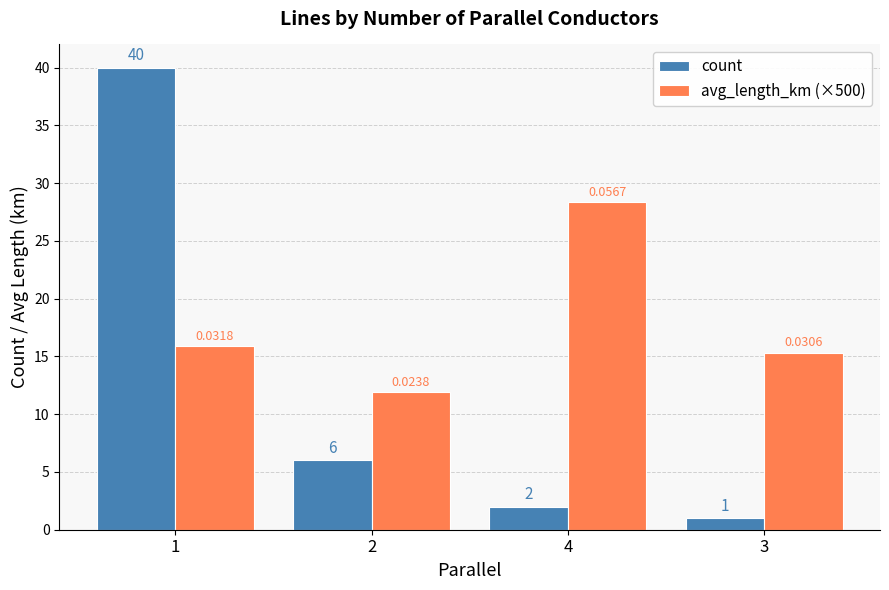

What is the lowest value of the avg_length_km (×500) series?

11.9